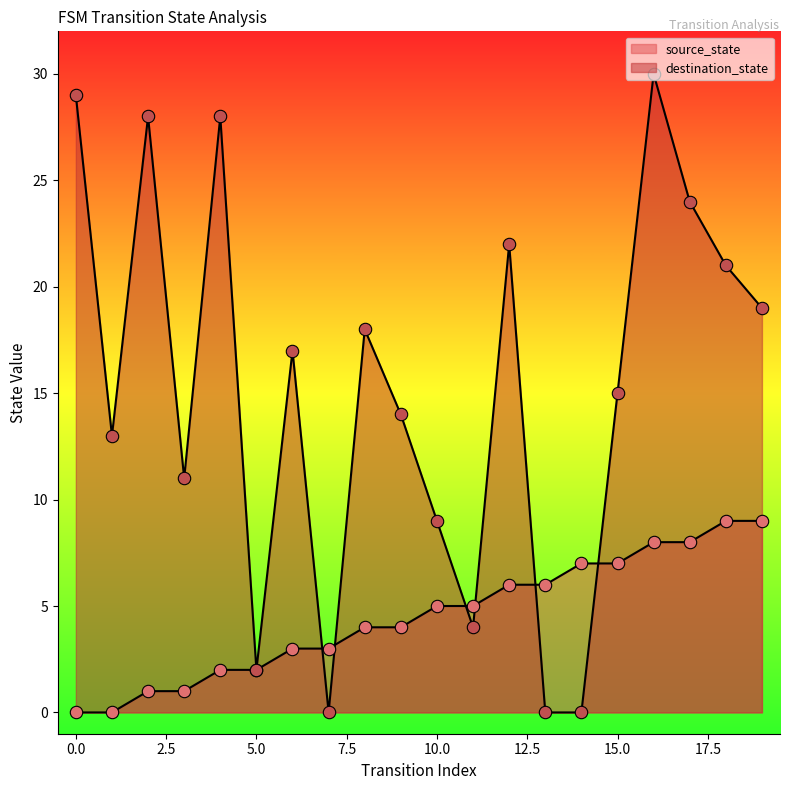

Which series reaches the maximum Y coordinate?

destination_state